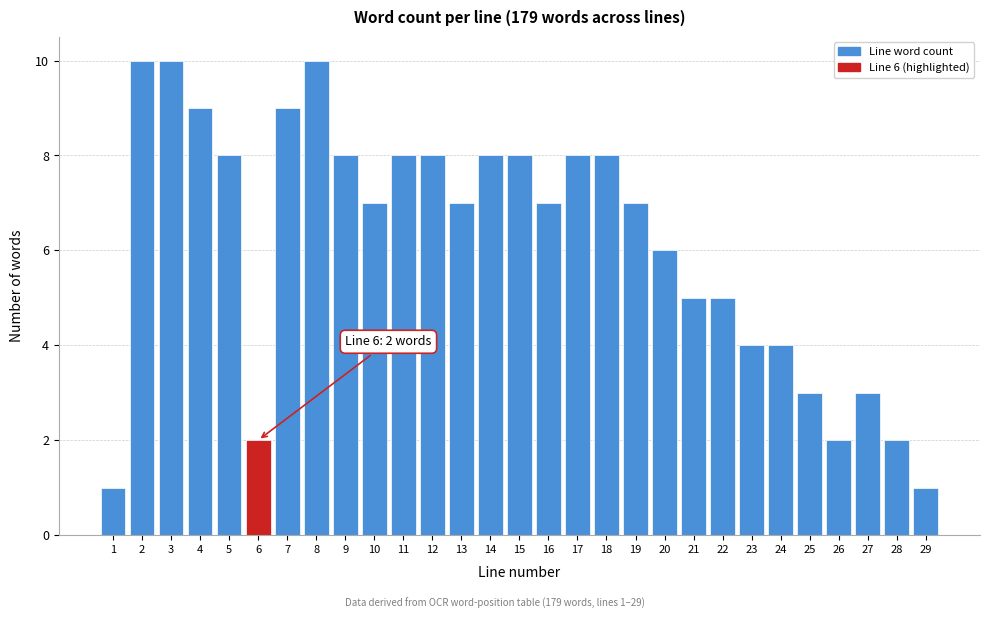

Reading left to right, transcribe all the data shown in this chart.

1=1	2=10	3=10	4=9	5=8	6=2	7=9	8=10	9=8	10=7	11=8	12=8	13=7	14=8	15=8	16=7	17=8	18=8	19=7	20=6	21=5	22=5	23=4	24=4	25=3	26=2	27=3	28=2	29=1